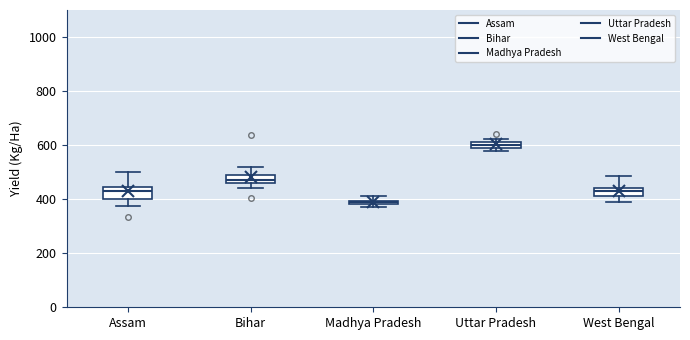

Which box's median line is the lowest?

Madhya Pradesh